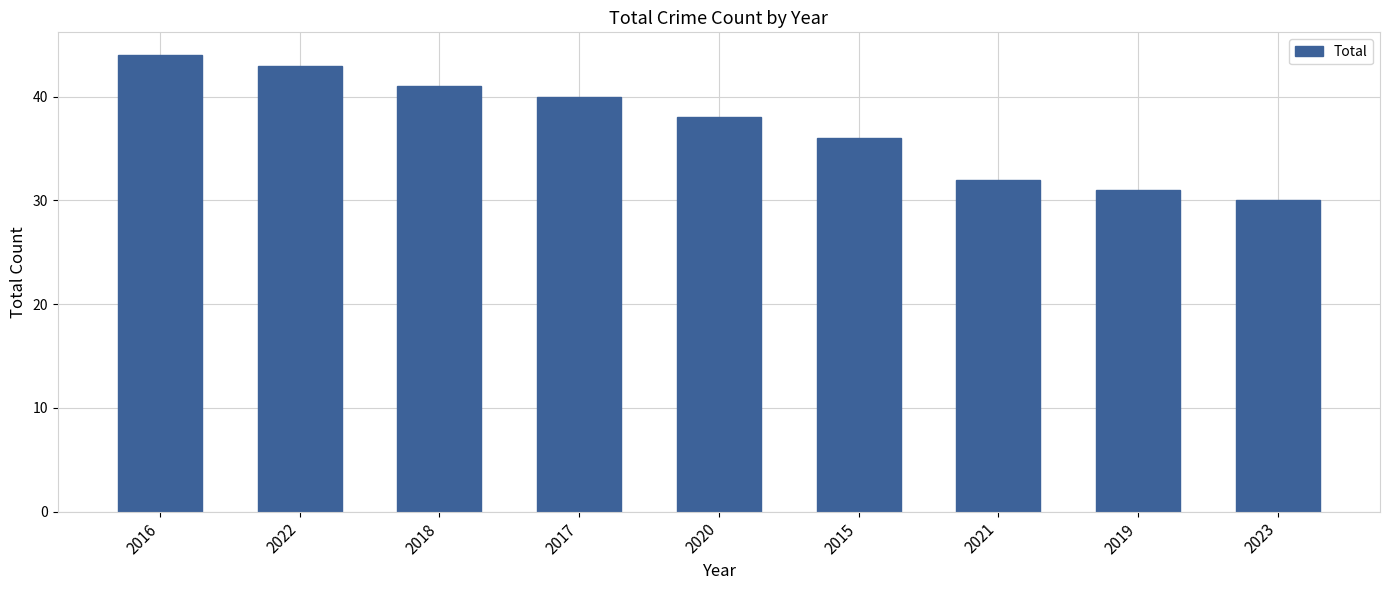

How many bars are there in total?

9